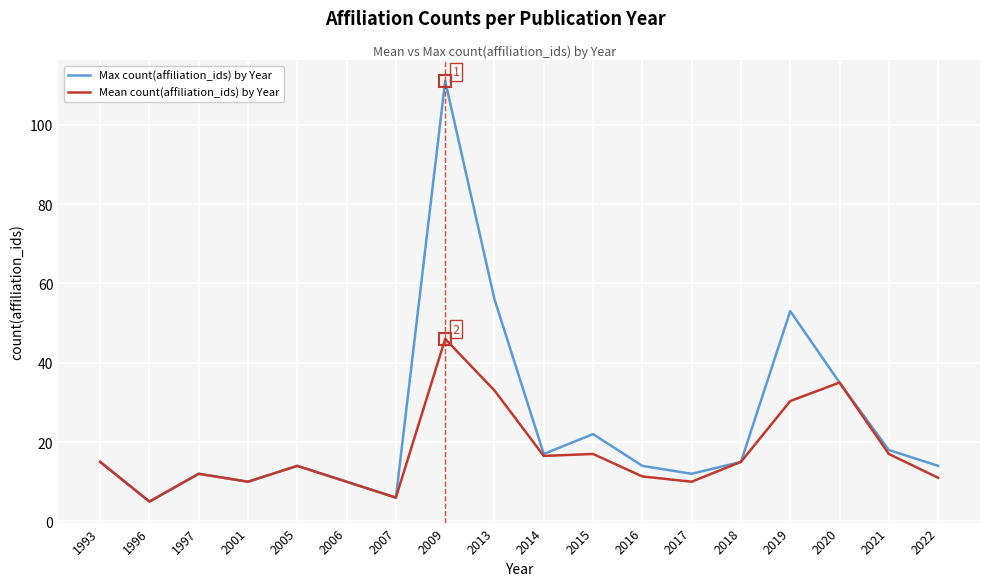

At which category does Max count(affiliation_ids) by Year reach its first local peak?

1997